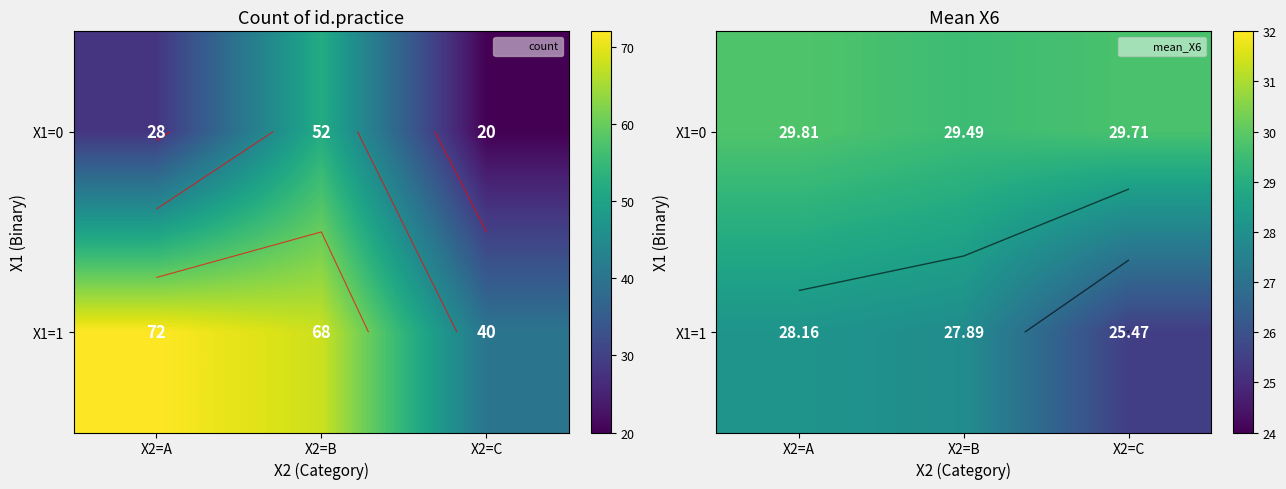

Which series changed the most between X2=B and X2=C?

X1=1